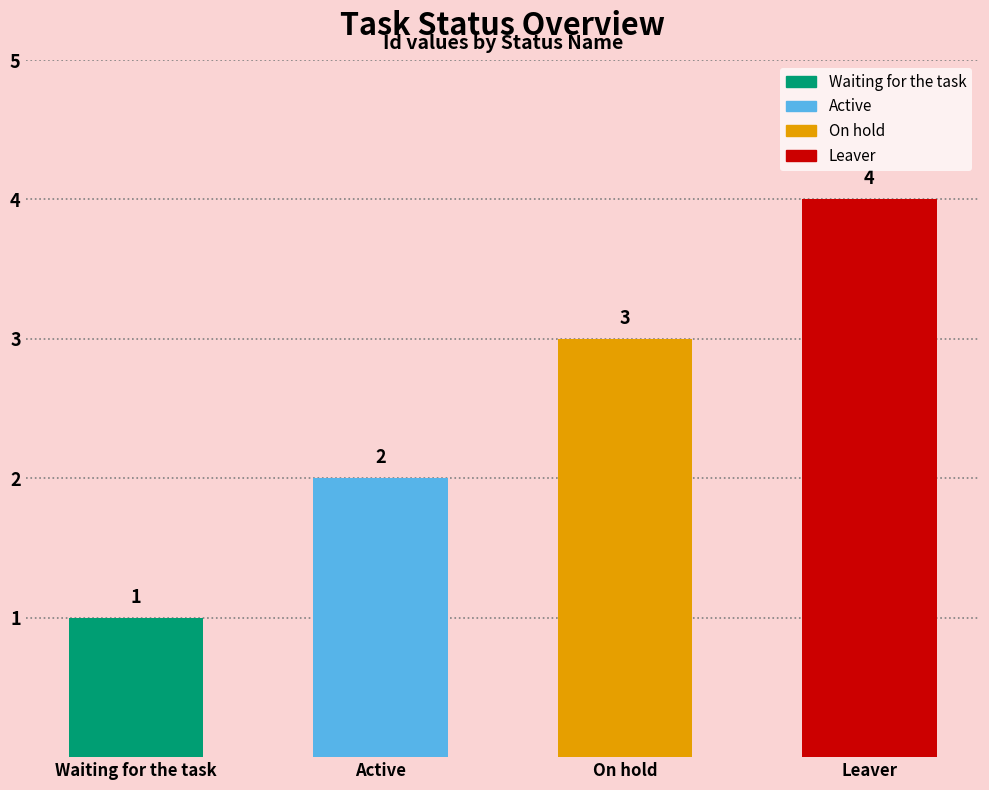

Is it true that the value at Active is 3?

False